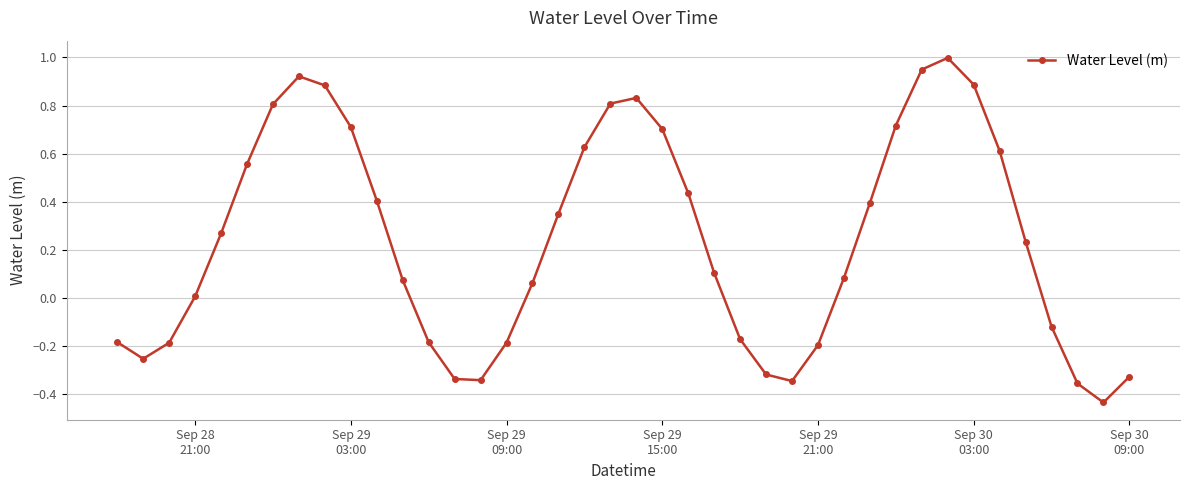

What is the difference between the maximum and second lowest values?

1.4